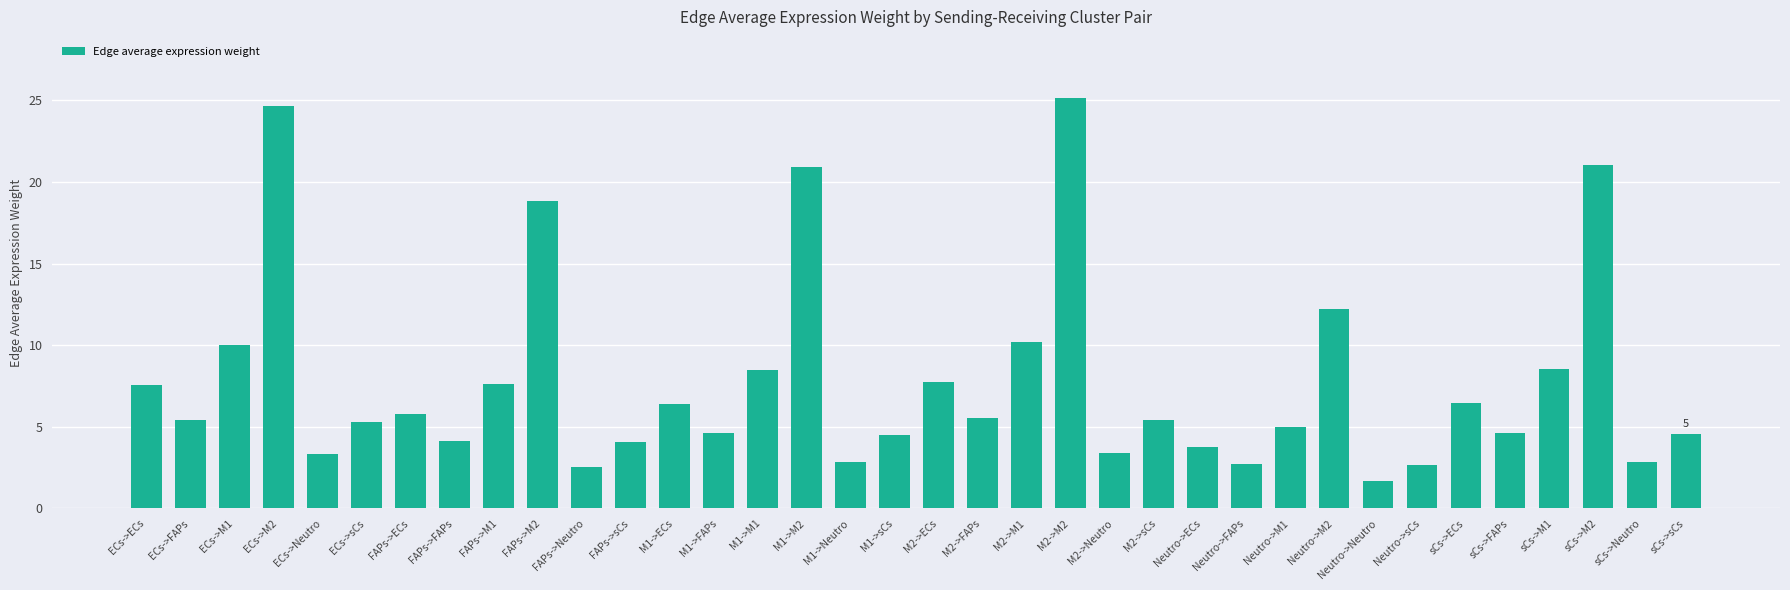

How many series are shown in this chart?

1